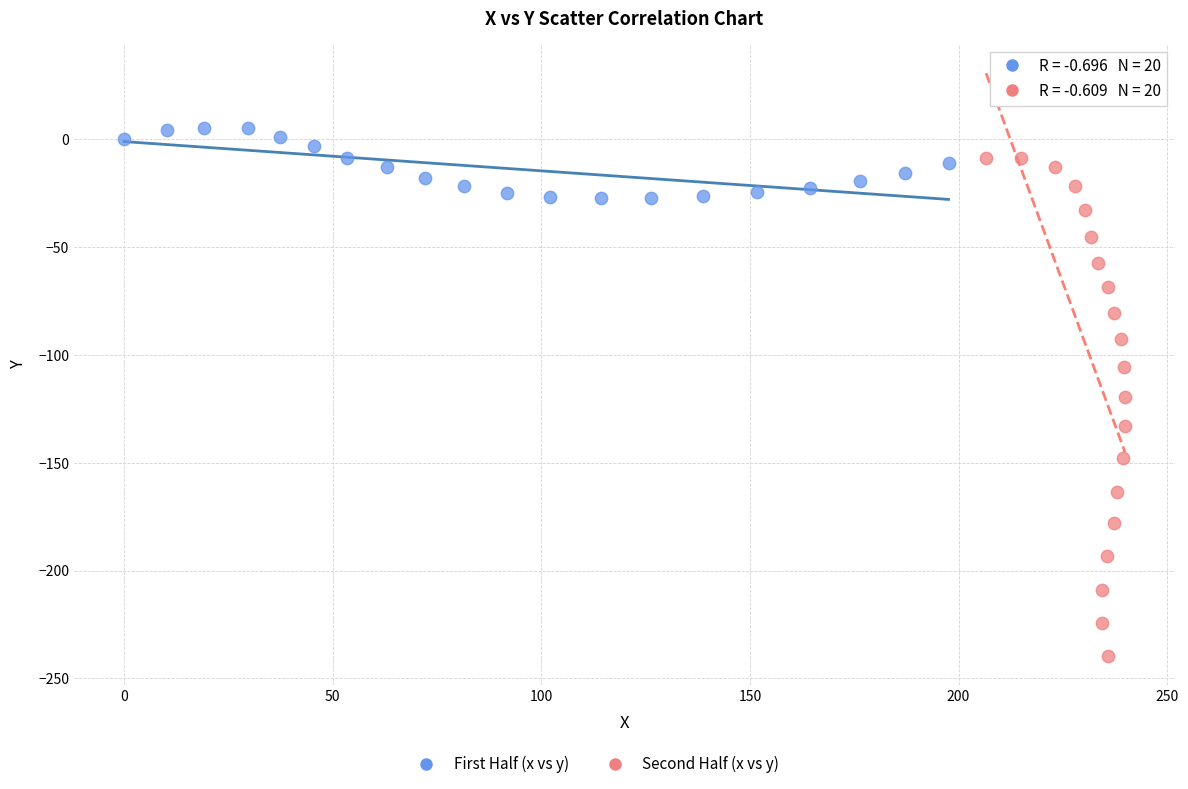

Which series reaches the maximum Y coordinate?

First Half (x vs y)